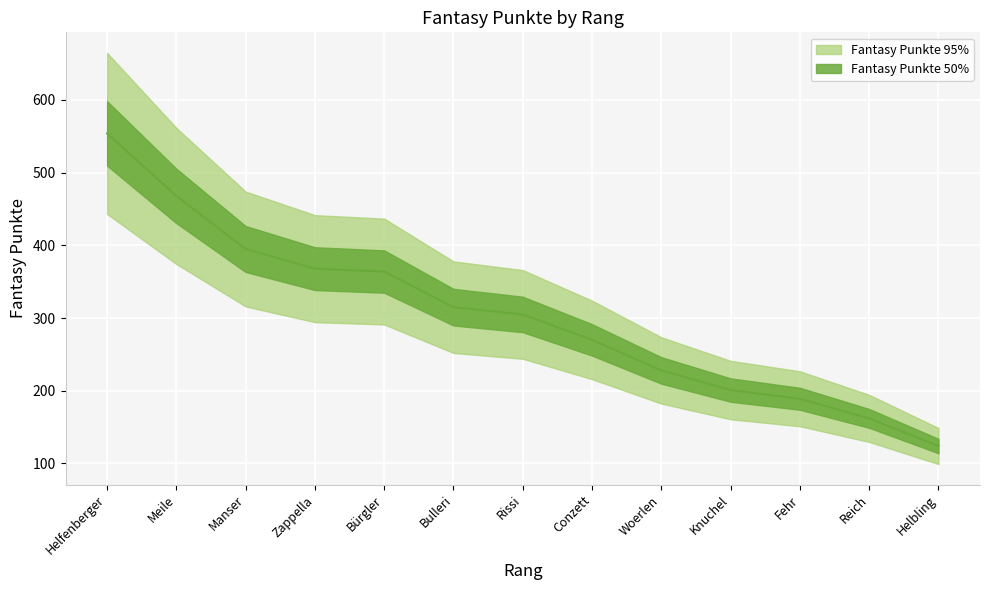

What is the average value?

303